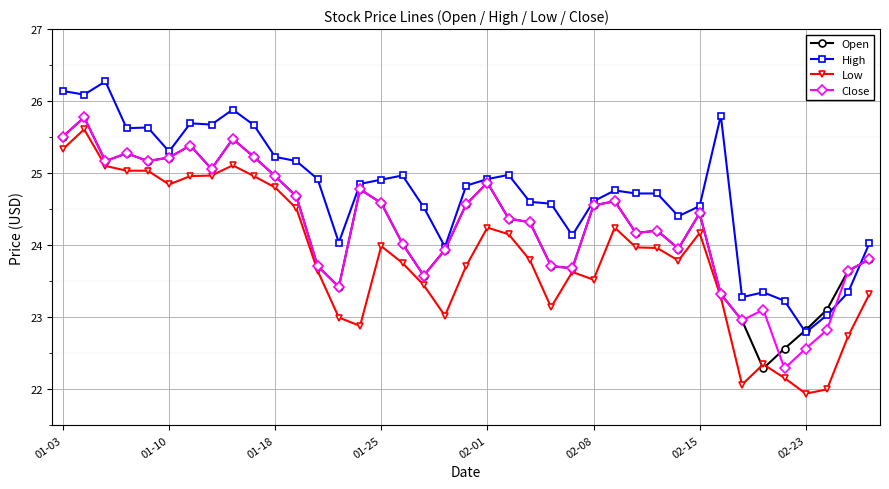

What is the minimum value shown in the chart?

21.9